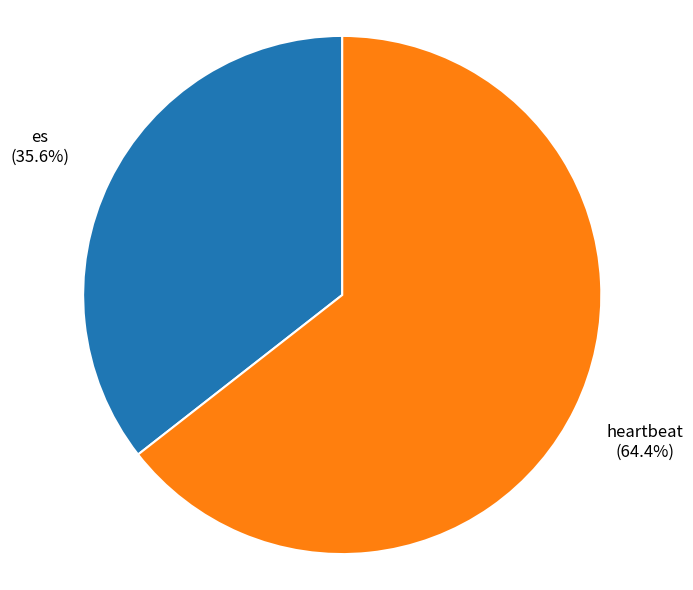

Is there a majority slice in this chart?

Yes